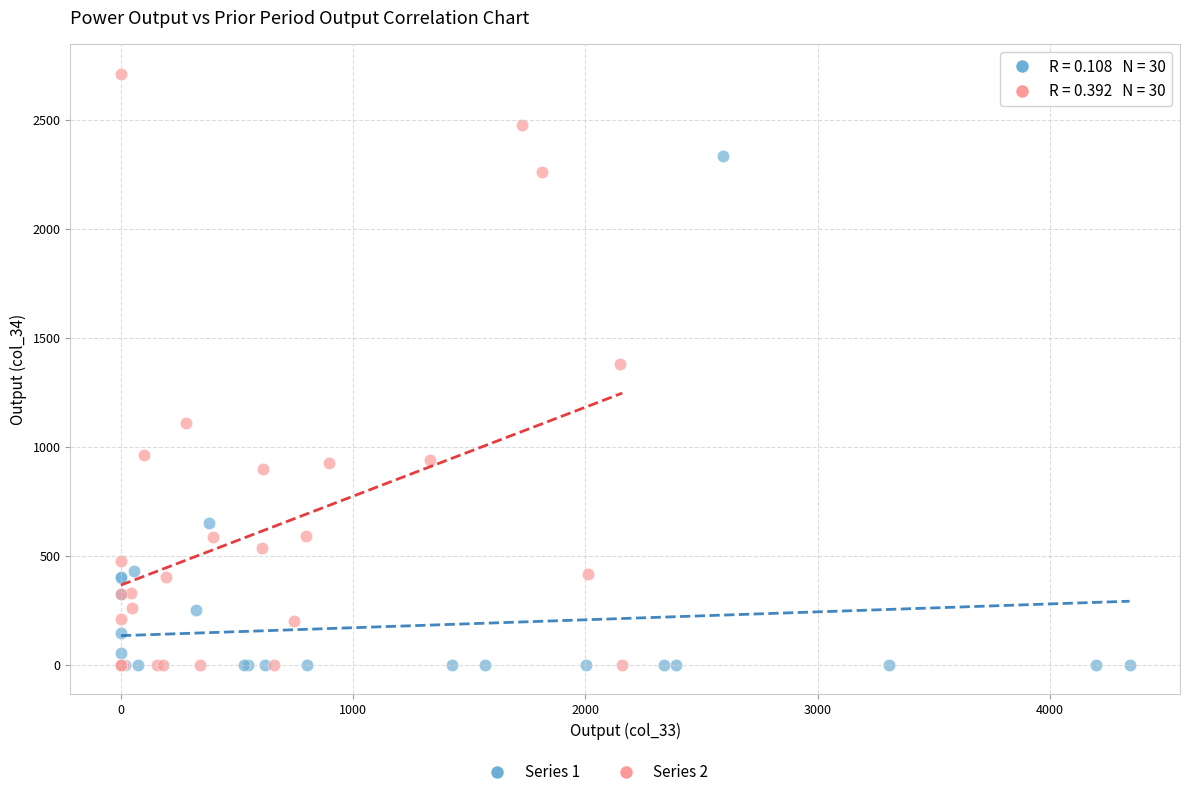

Which series reaches the maximum Y coordinate?

Series 2